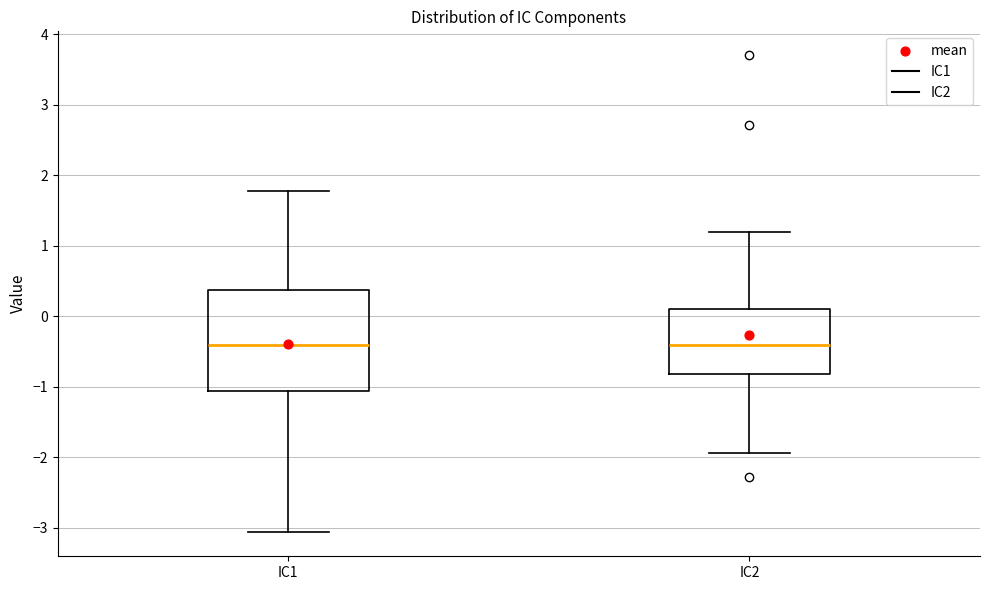

Where is the lower edge of the box for IC1 on the y-axis? The values are not printed on the chart, so give them approximately, as read against the axis.

-1.1